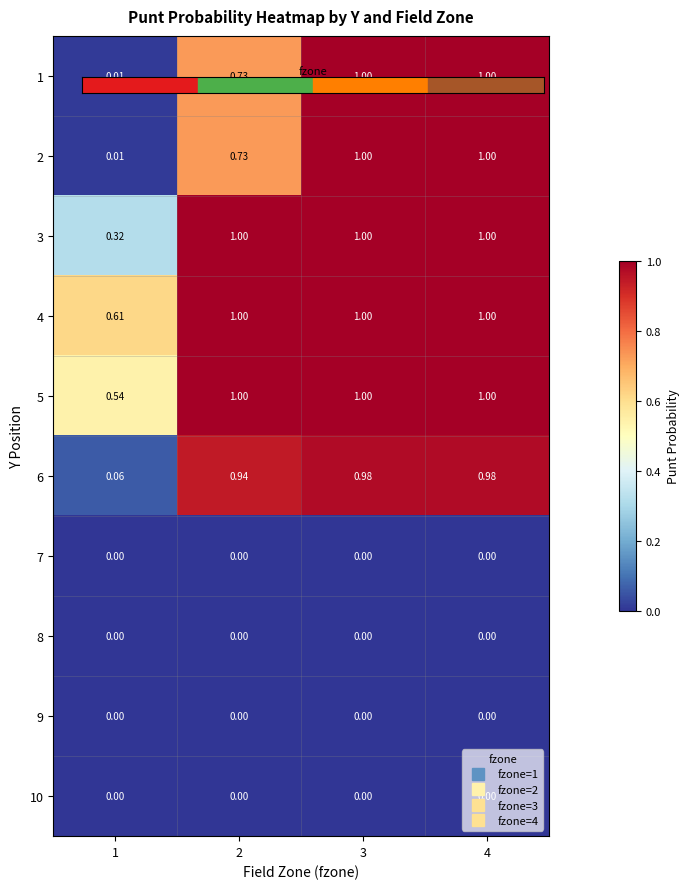

Is the value of 1 at 2 greater than the value of 3 at 1?

Yes